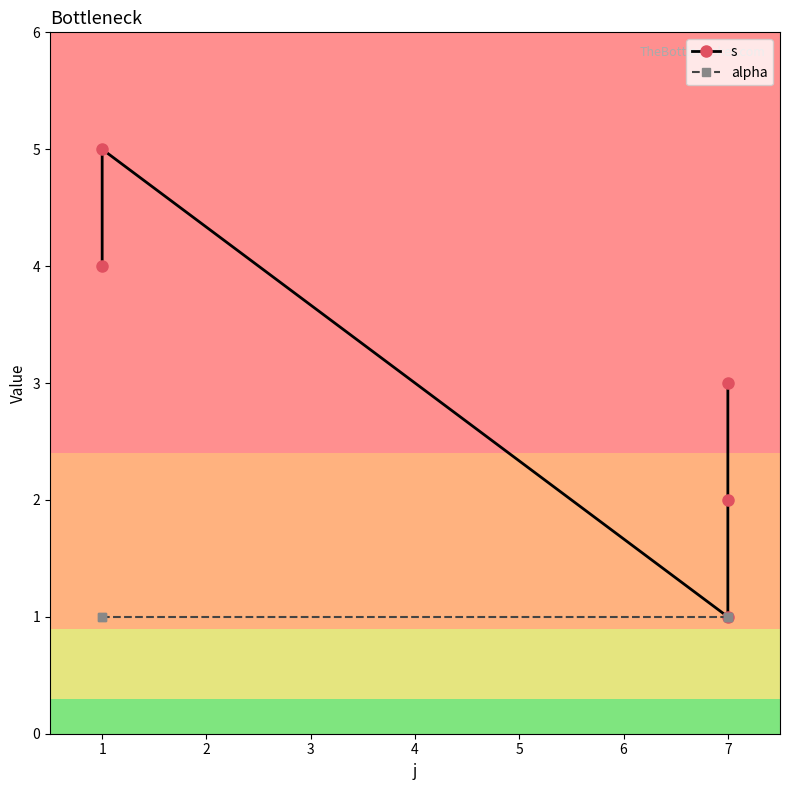

Does the chart display data point markers on the line(s)?

Yes